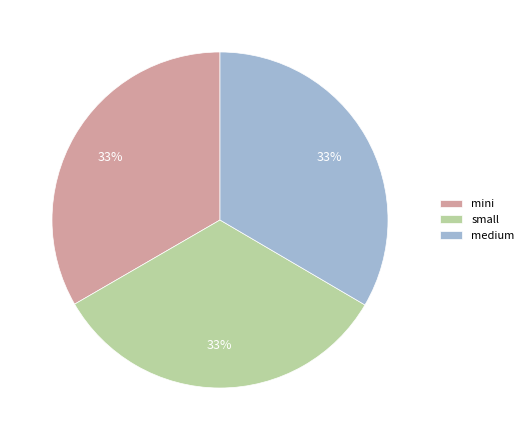

Does small account for over 50% of the chart?

No